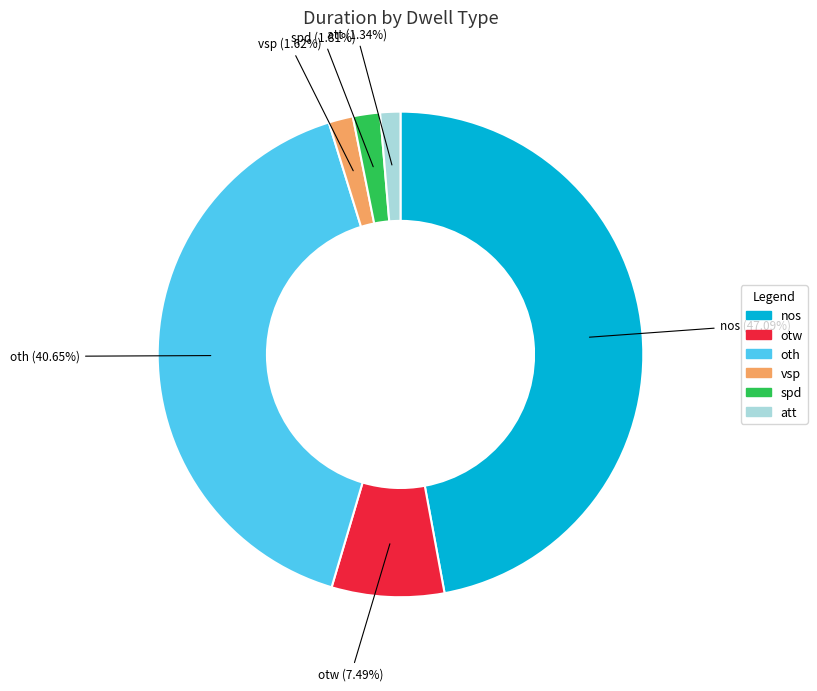

Is it true that att is 1% of the pie?

True